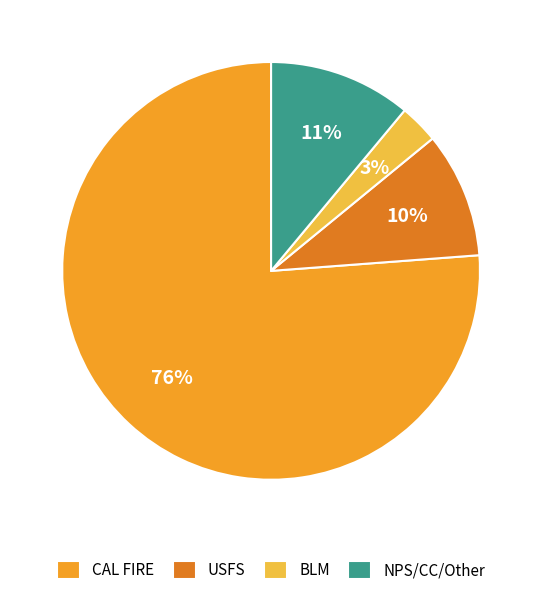

Is there a majority slice in this chart?

Yes